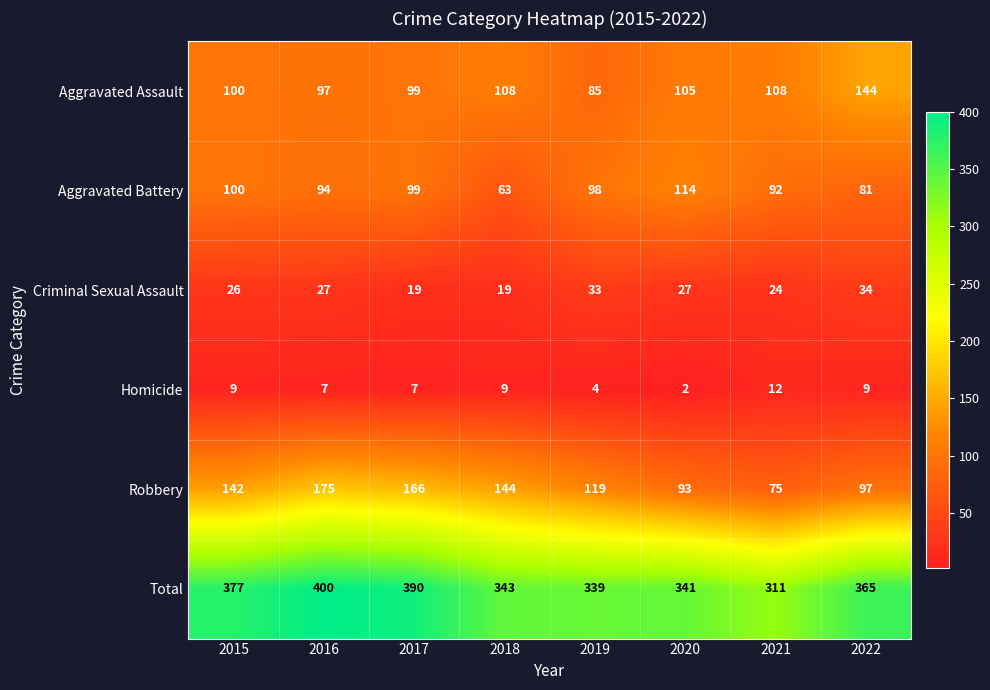

Which label corresponds to the largest value in the chart?

2016